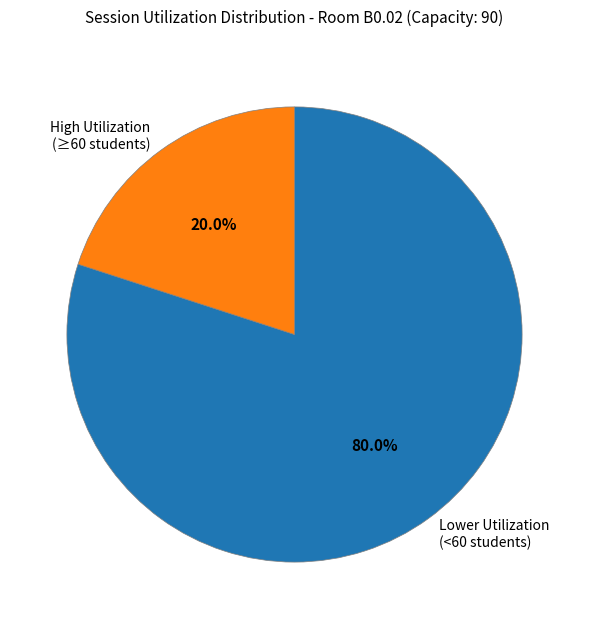

Which slice is the largest?

Lower Utilization (<60 students)